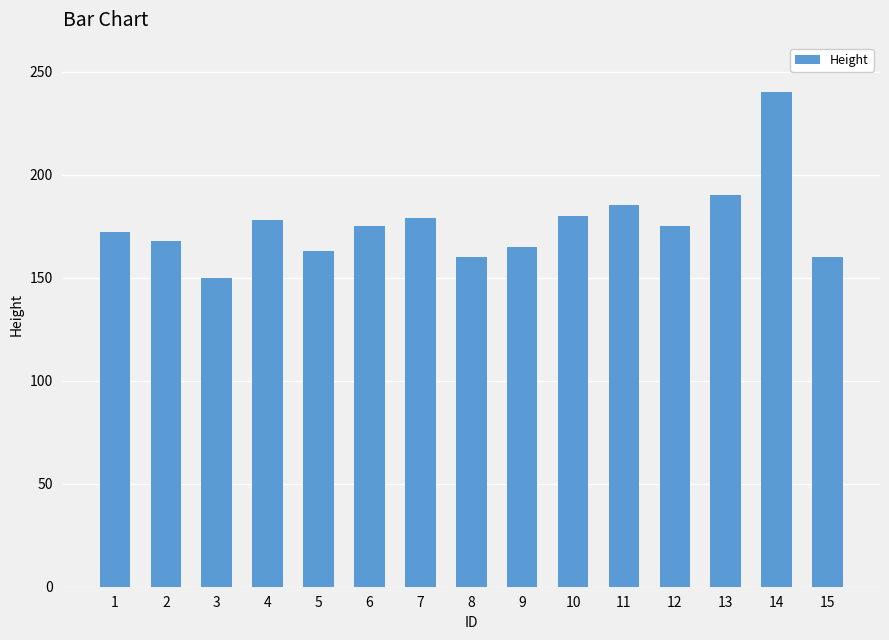

What is the change in value from 8 to 9?

+5